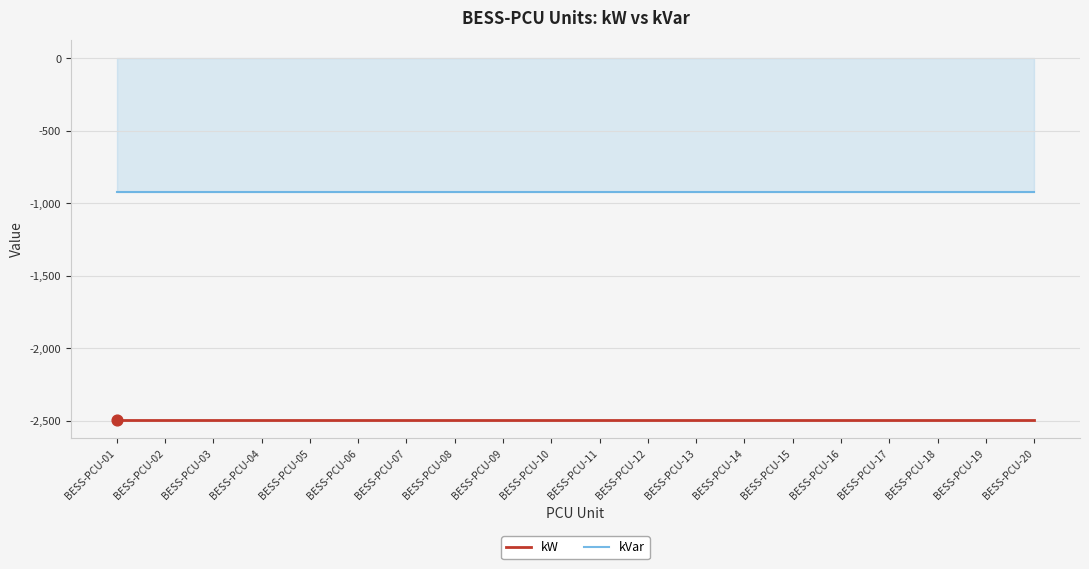

What is the difference between the highest and lowest values at BESS-PCU-10?

1568